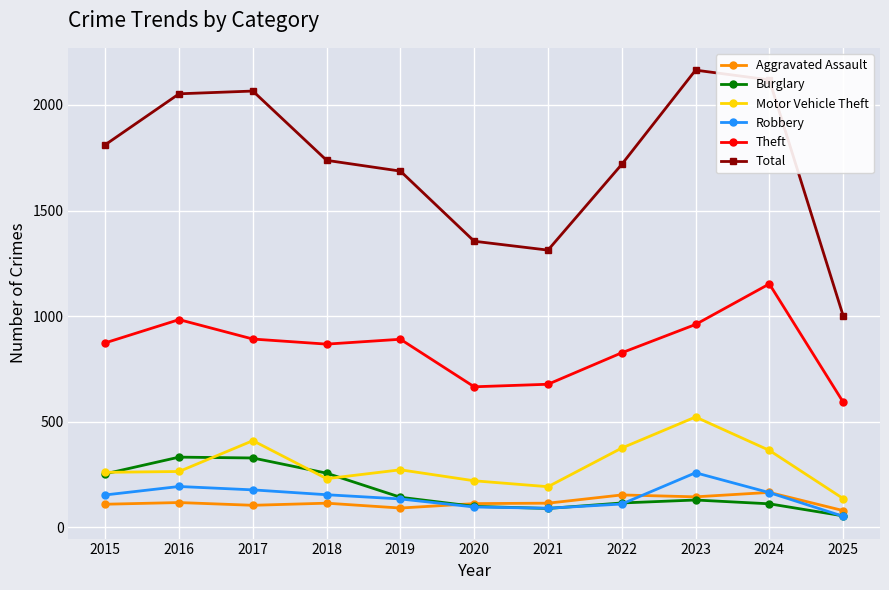

What is the spread (max minus min) of values at 2015?

1702